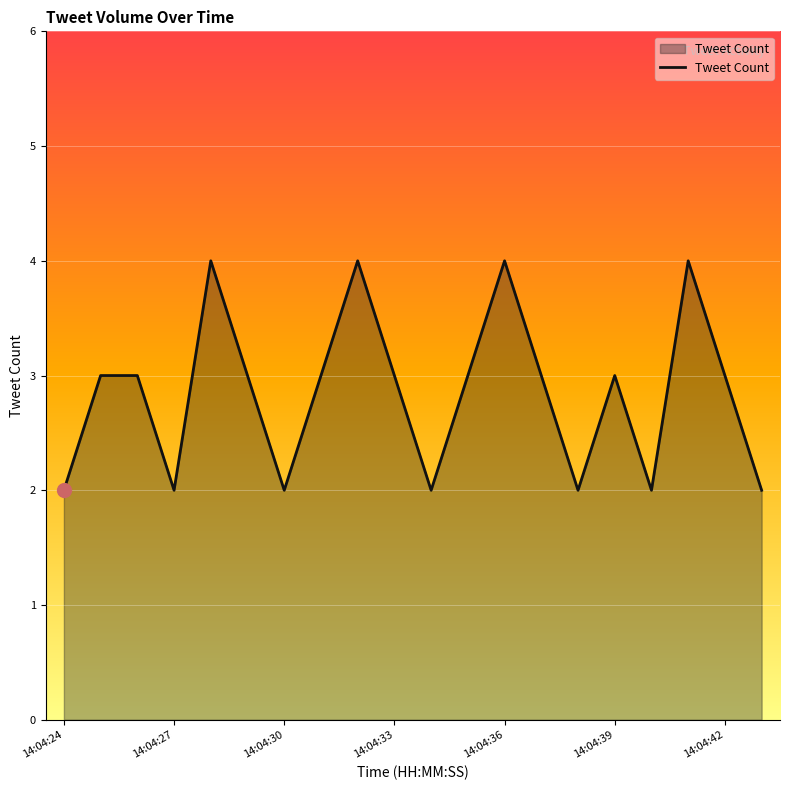

What is the maximum value shown in the chart?

4